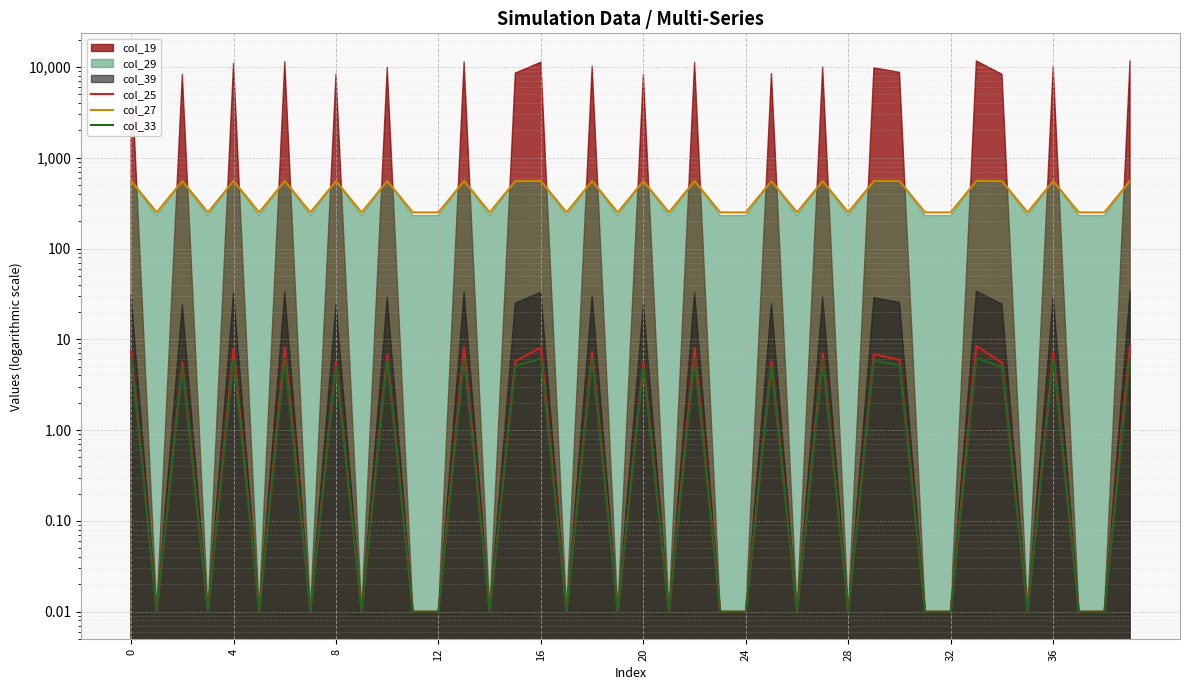

What is the difference between the maximum and second lowest values in the col_27 series?

305.2